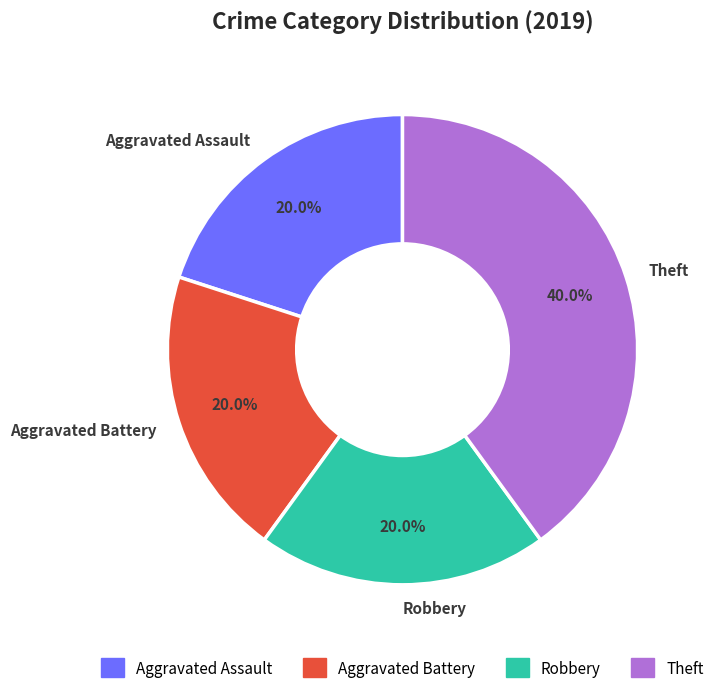

Does any single category account for the majority?

No